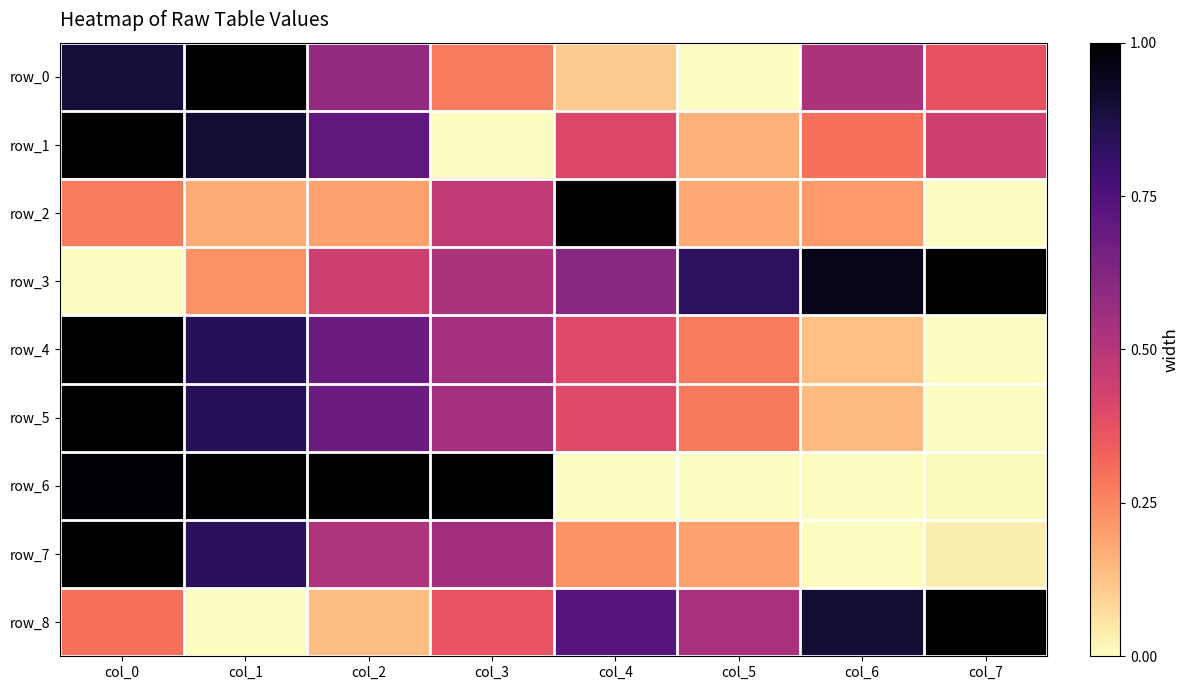

Count the number of data series in this chart.

9